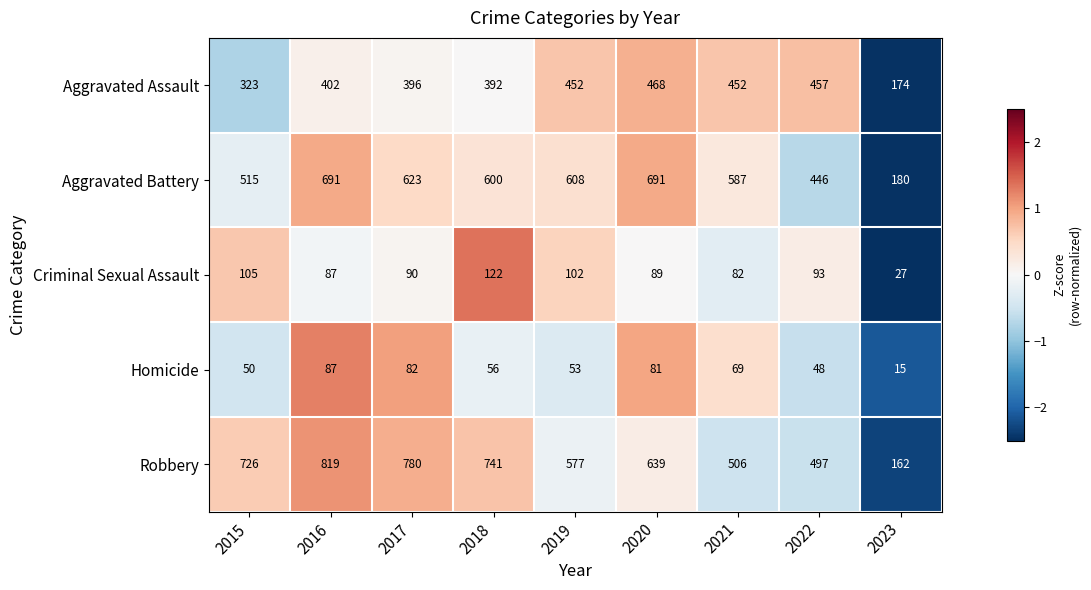

What is the difference between the maximum and second lowest values in the Aggravated Battery series?

245